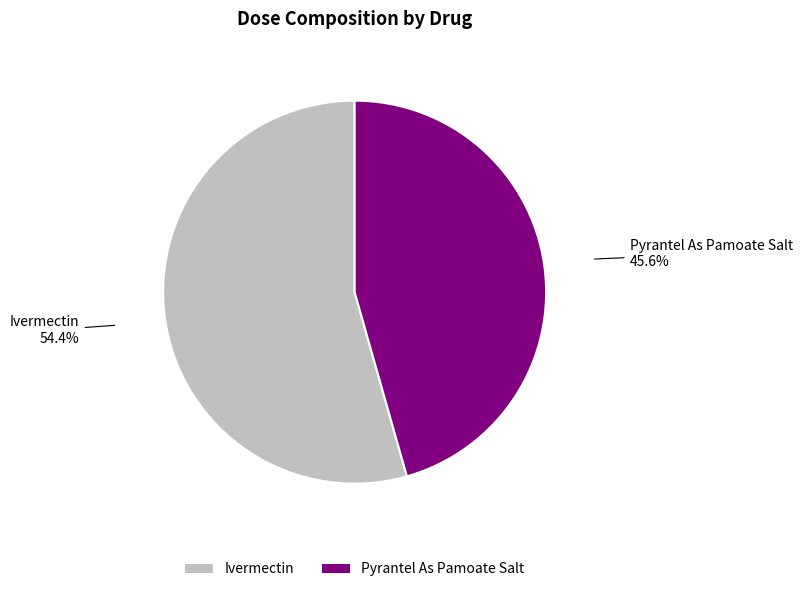

How many slices are in this pie chart?

2